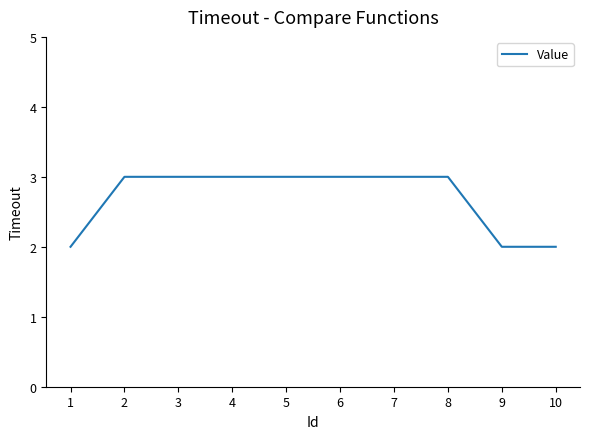

True or false: the data shows 5 at 3.

False